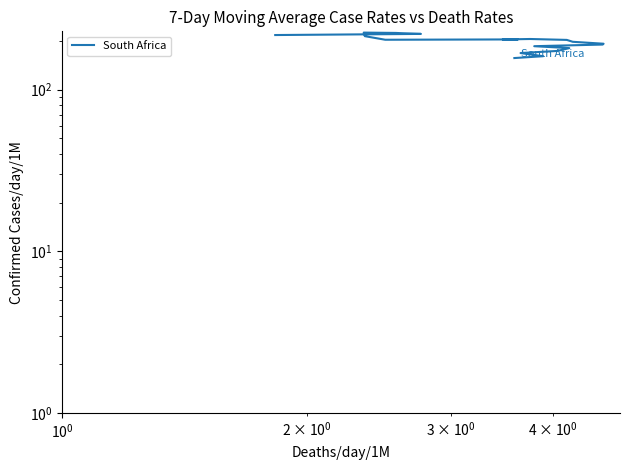

How many lines are shown in the chart?

1